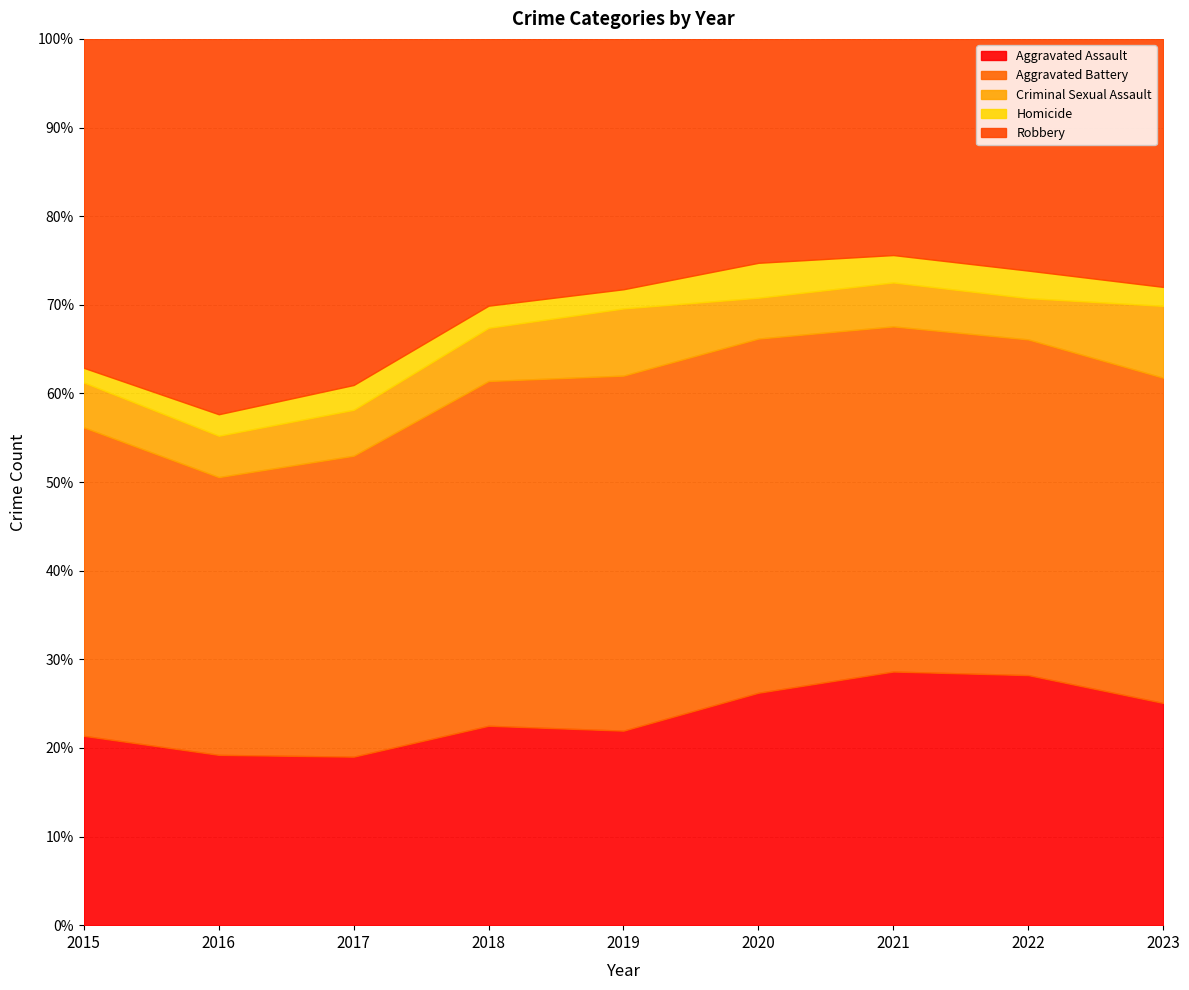

True or false: Robbery and Homicide cross at least once.

False